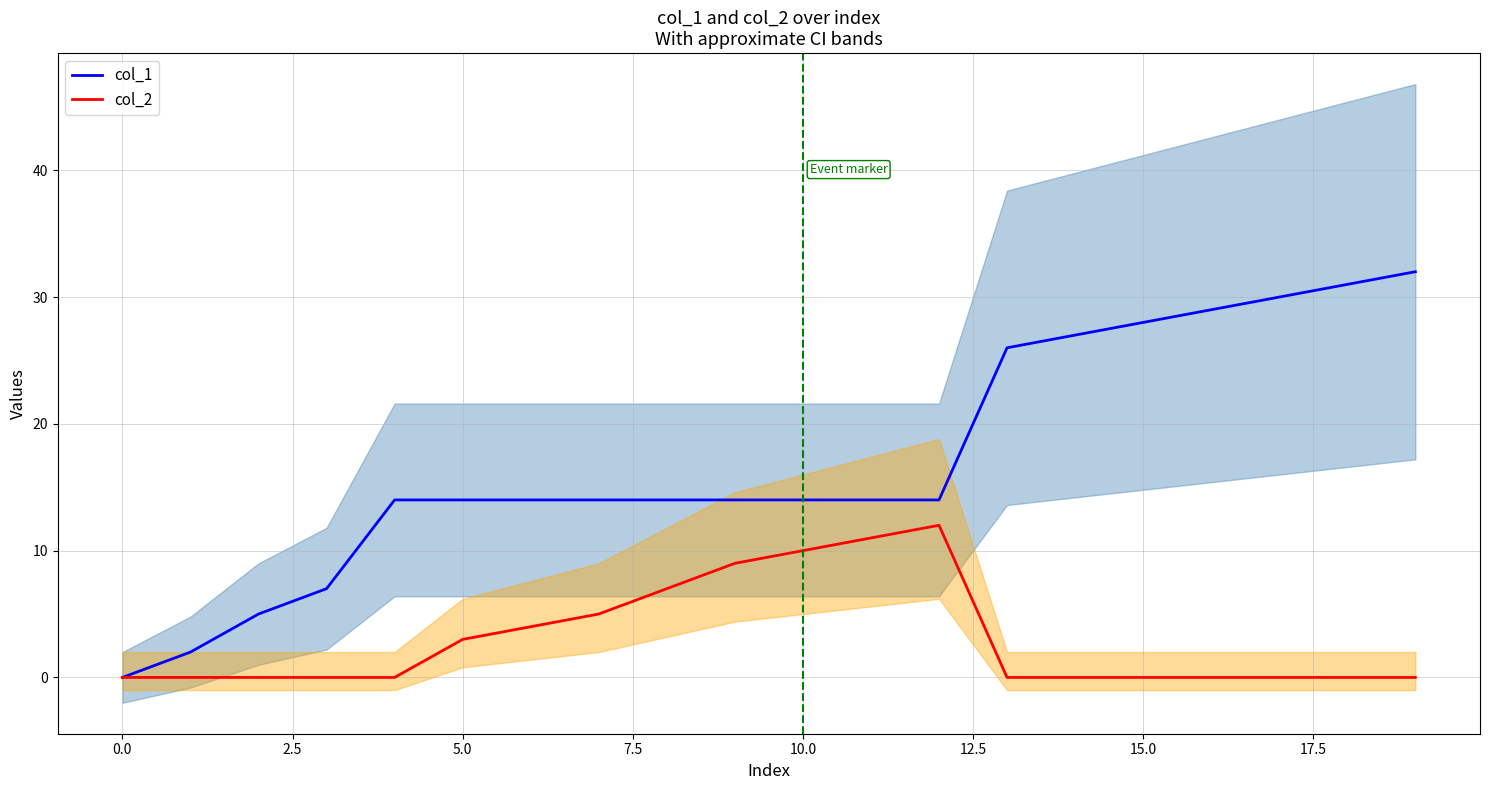

How many lines are shown in the chart?

2